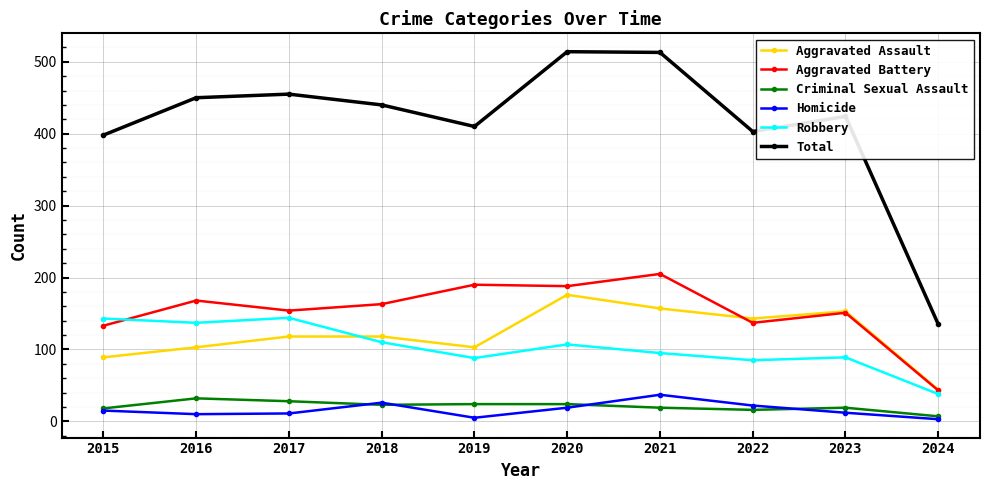

What is the spread (max minus min) of values at 2015?

383